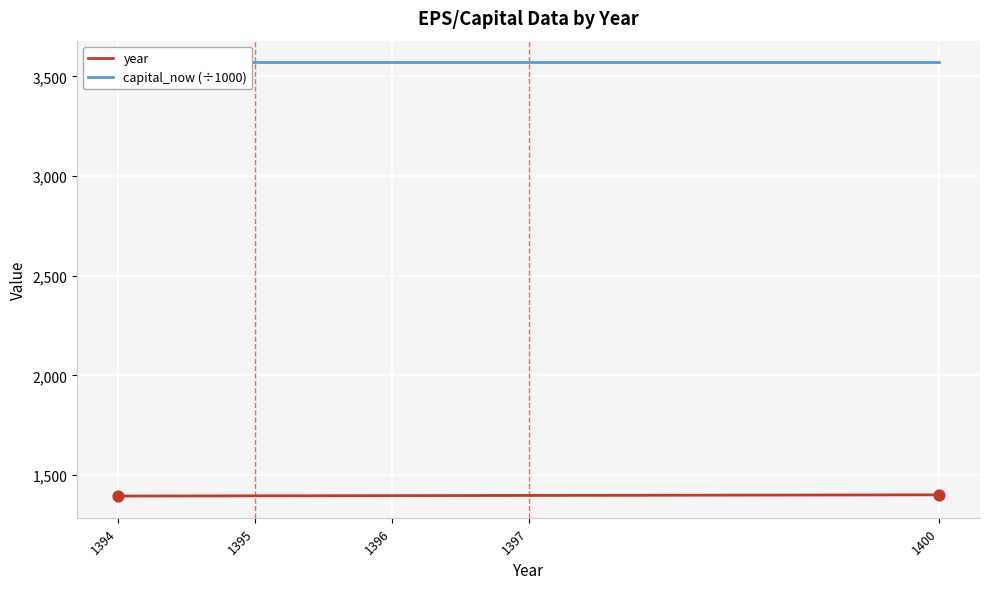

What are all the series names shown in the legend?

year, capital_now (÷1000)